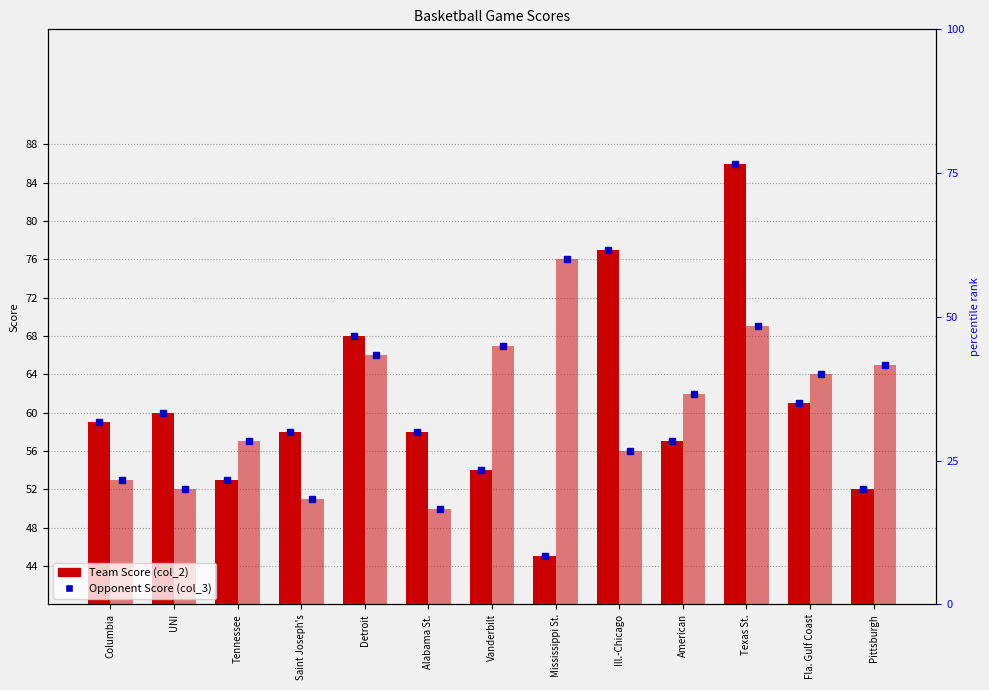

What is the difference between the maximum and minimum values in the Opponent Score (col_3) series?

26